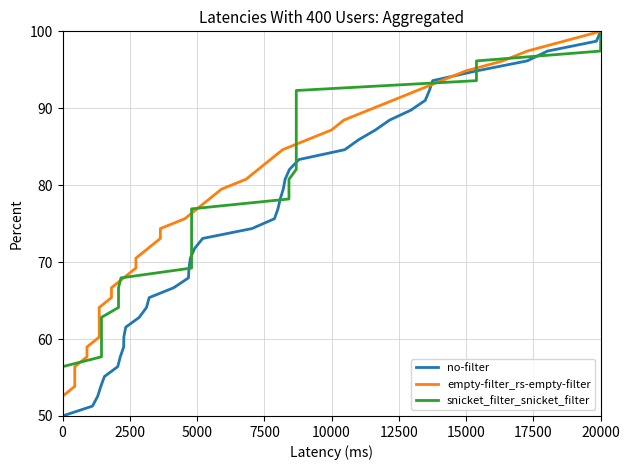

What is the average value of the no-filter series?

75.0